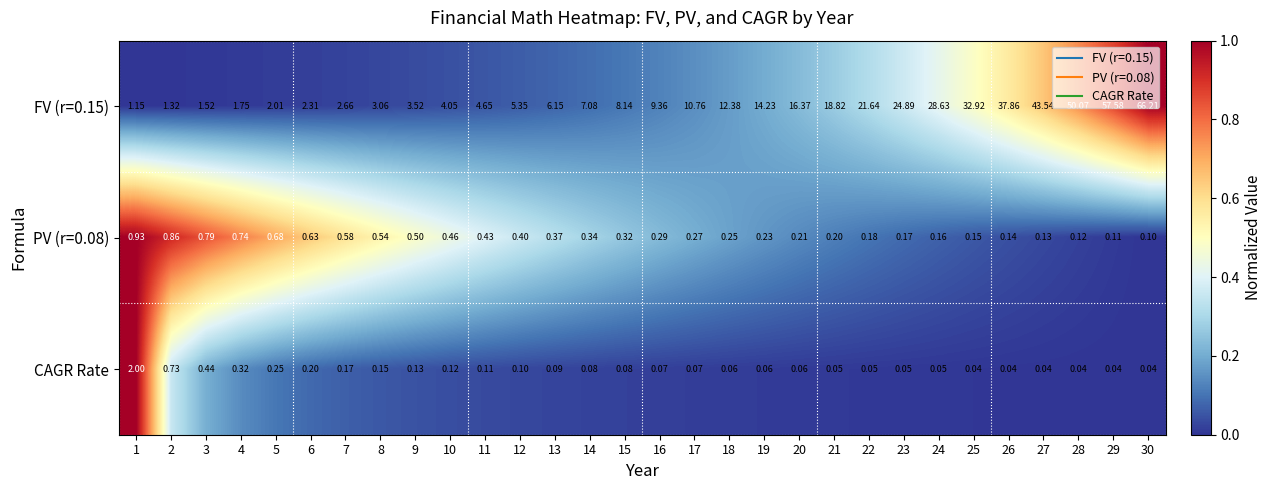

Which series changed the most between 1 and 6?

CAGR Rate